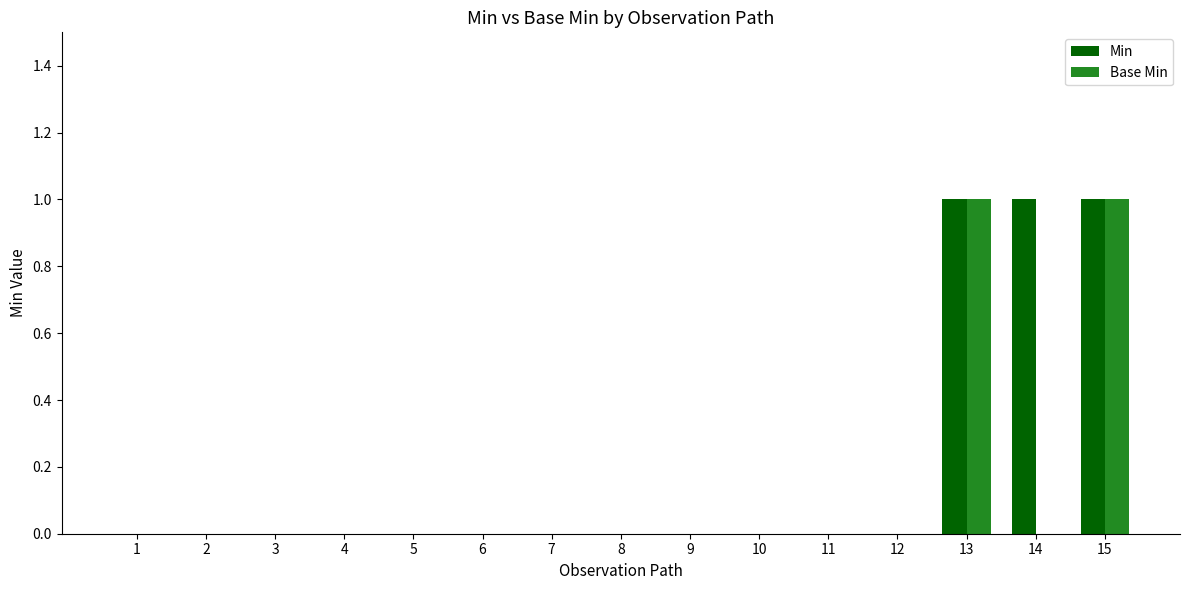

The Base Min series shows 0 at 10. True or false?

True